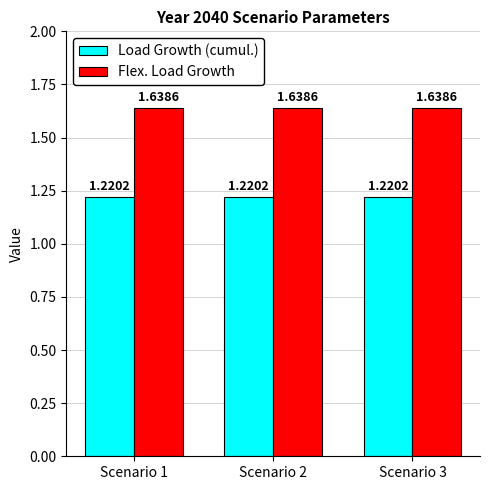

What is the total value across all series at Scenario 1?

2.9